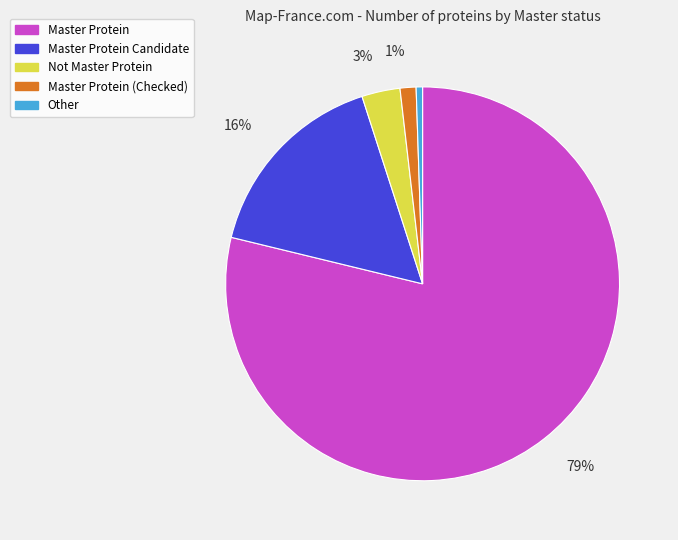

To the nearest percent, what is the combined percentage of Other and Not Master Protein?

4%